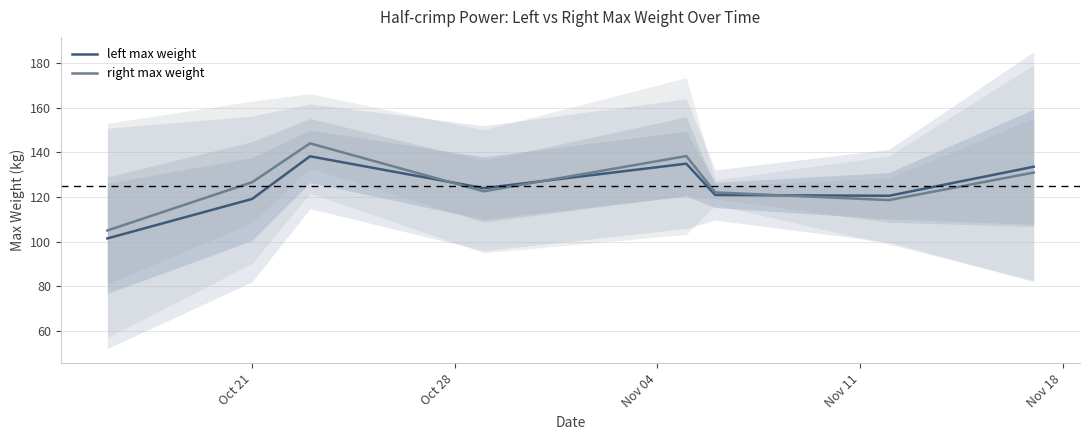

How many times do left max weight and right max weight cross each other?

3